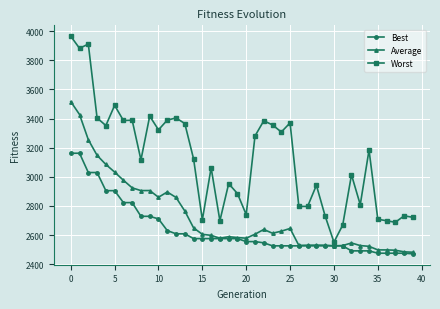

Which series has the largest total across all categories?

Worst